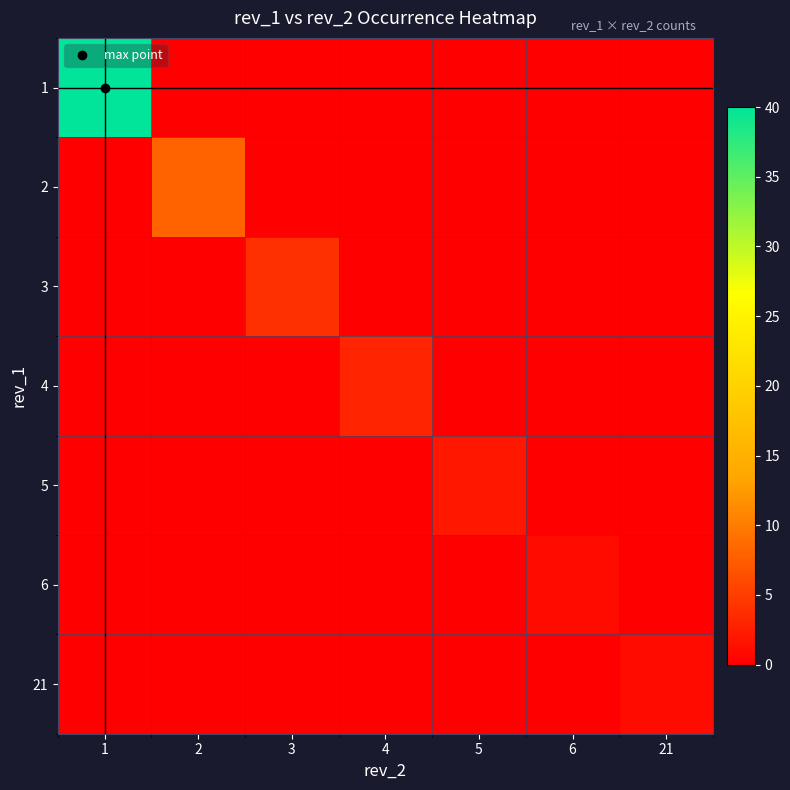

What is the greatest value displayed?

40